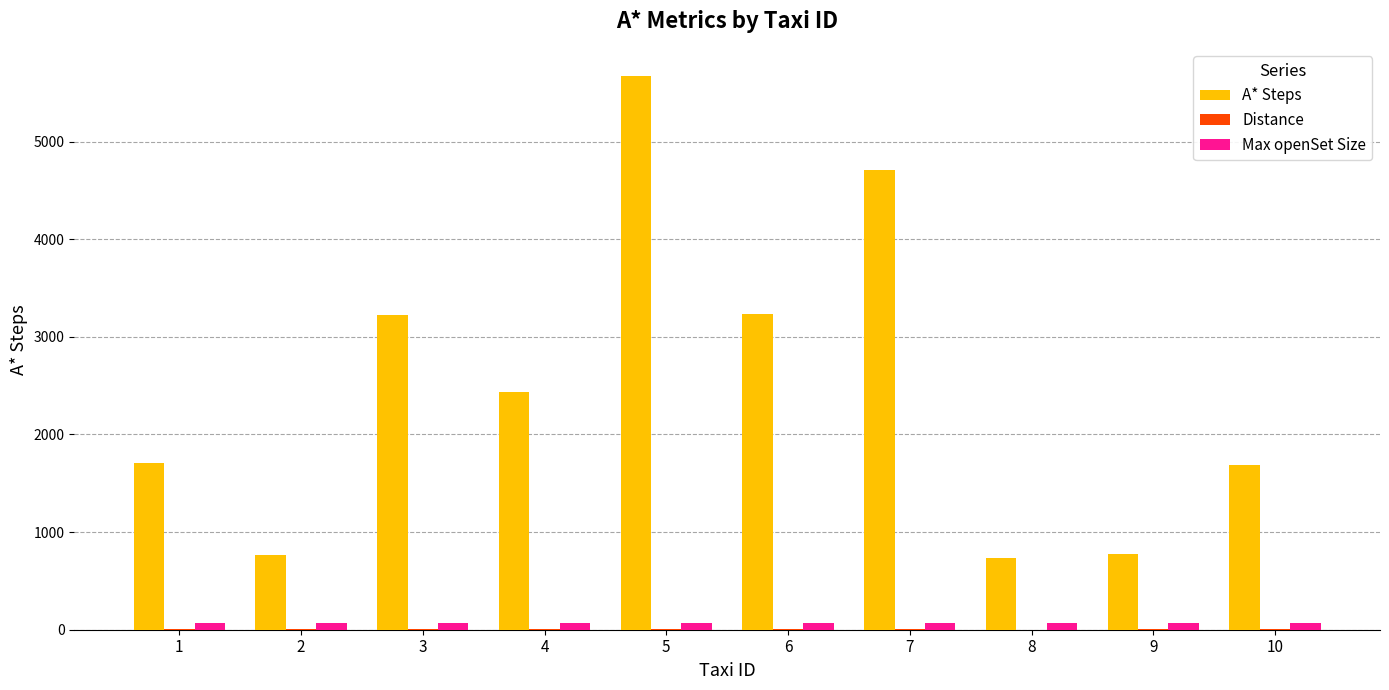

What is the sum of all Max openSet Size values?

640.0